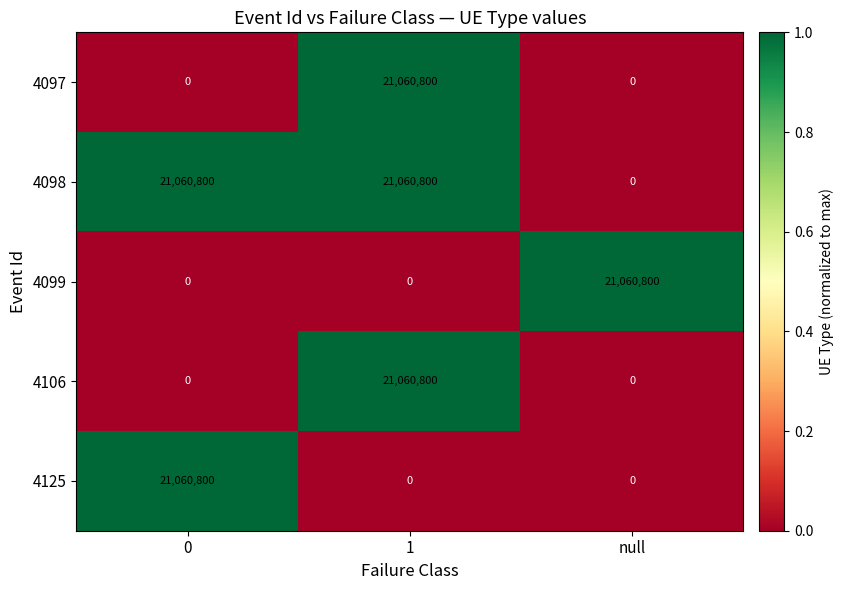

At how many categories does at least one series exceed 12325956?

3